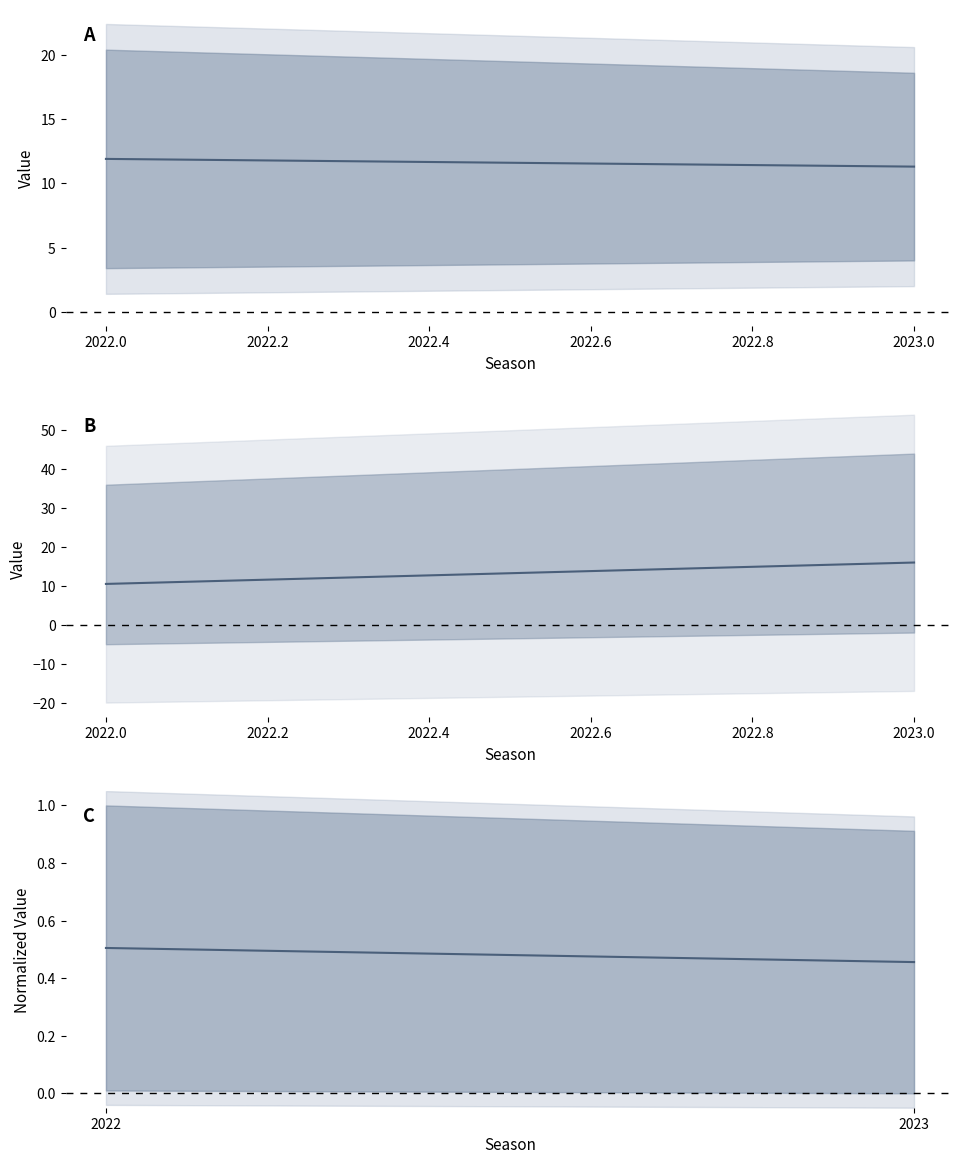

How many lines are shown in the chart?

1